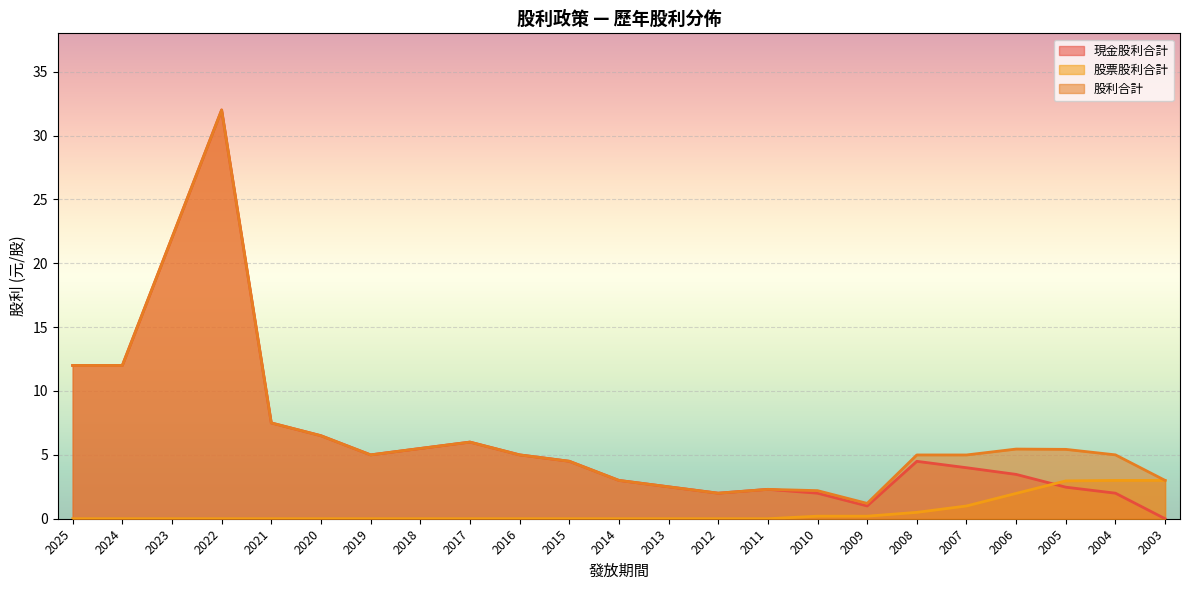

What is the difference between the second highest and second lowest values in the 股利合計 series?

20.0